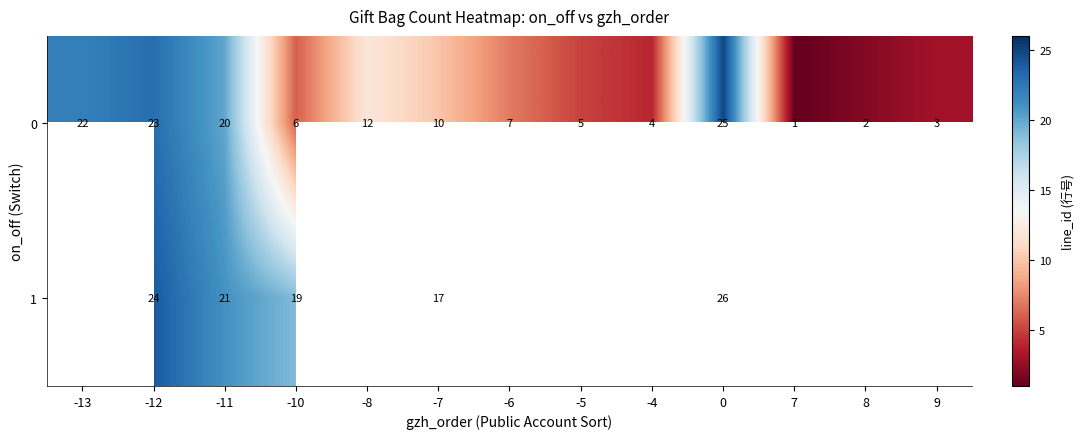

The 0 series shows 34 at 0. True or false?

False